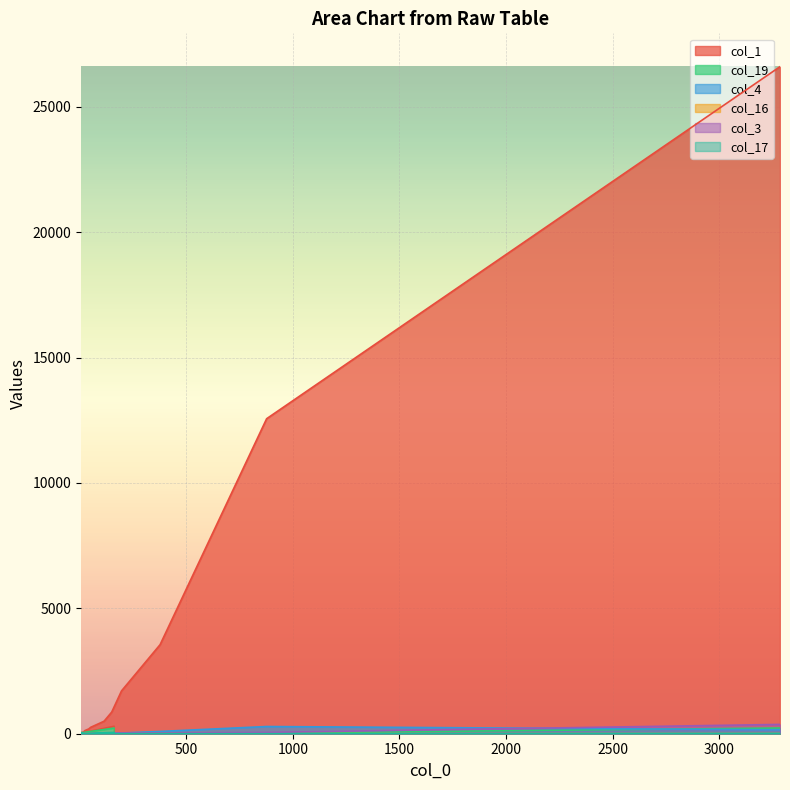

Which series has the widest spread of values?

col_1